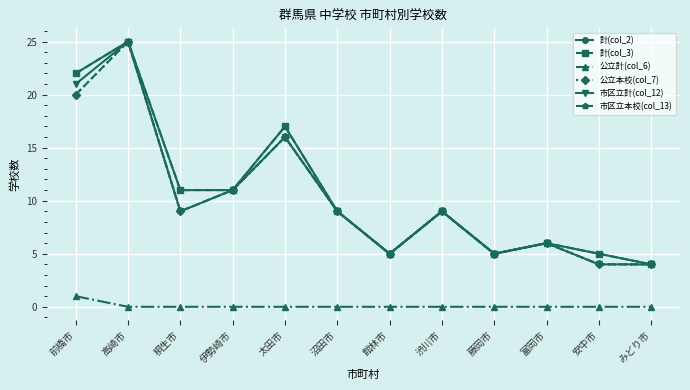

True or false: 市区立計(col_12) has a value of 11 at 伊勢崎市.

True